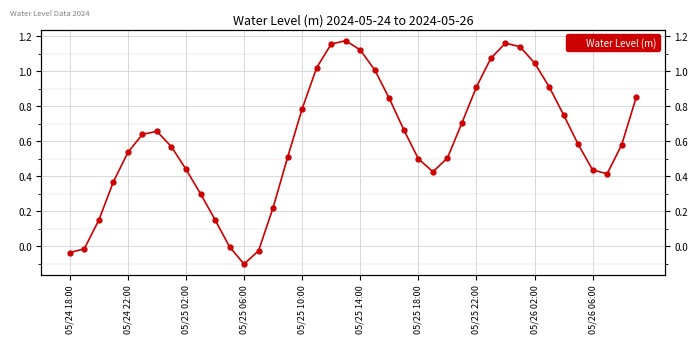

True or false: there are more than 2 points higher than both neighbors.

True